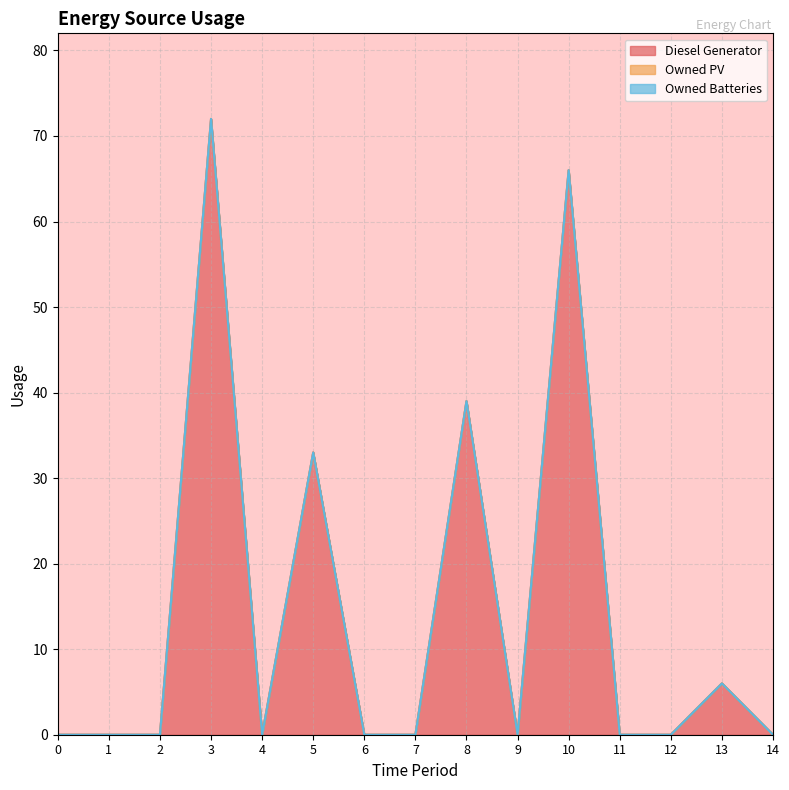

At which category does the chart reach its peak across all series?

3